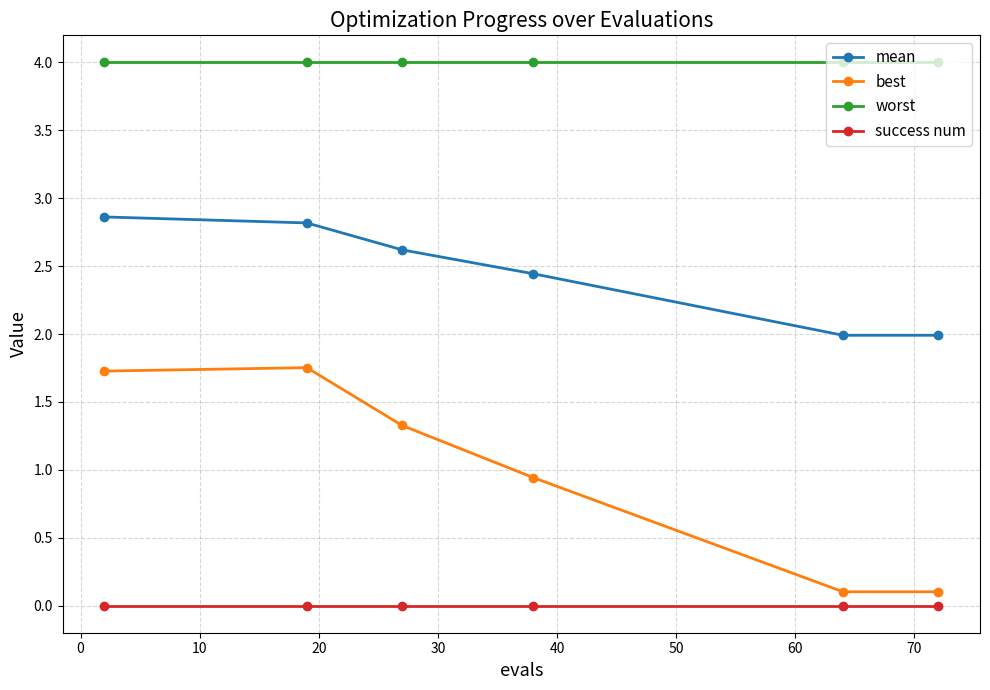

Which series has the largest range (max minus min)?

best